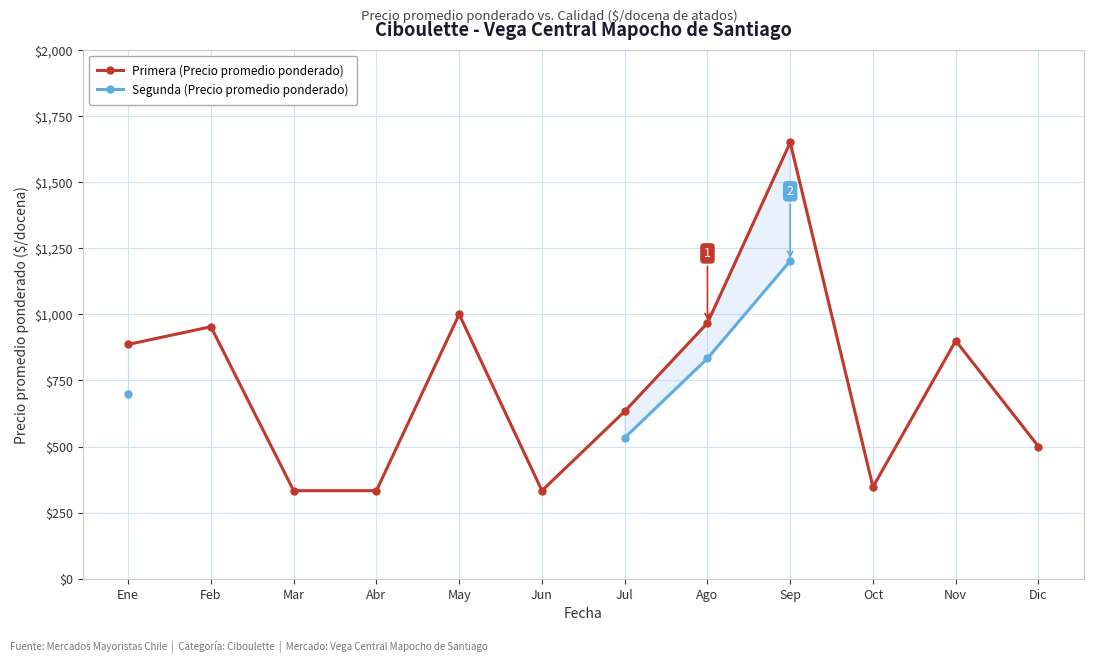

What is the approximate value of Primera (Precio promedio ponderado) at Mar?

333